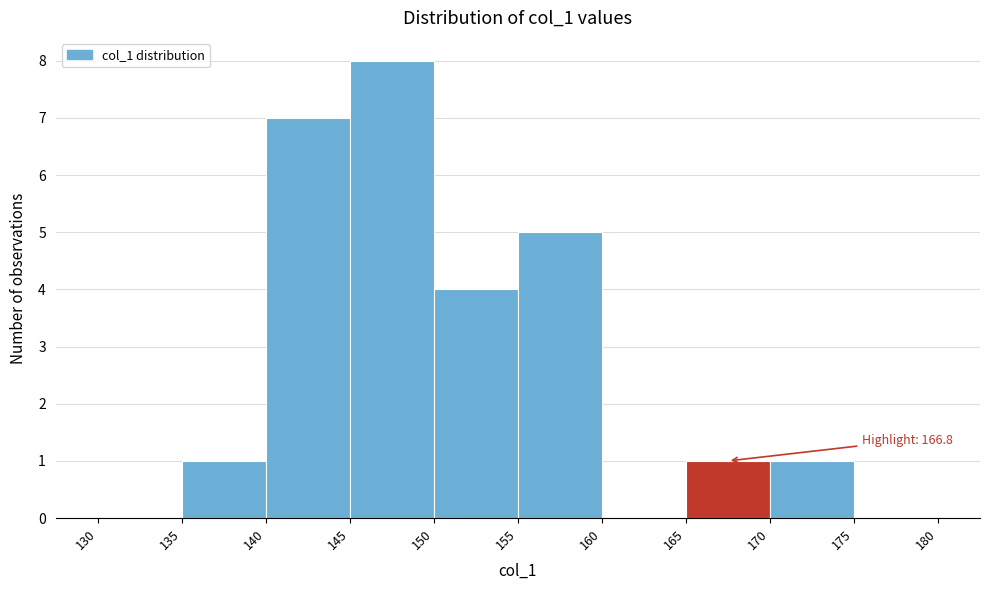

Over which range of the x-axis is the bar tallest?

145 to 150